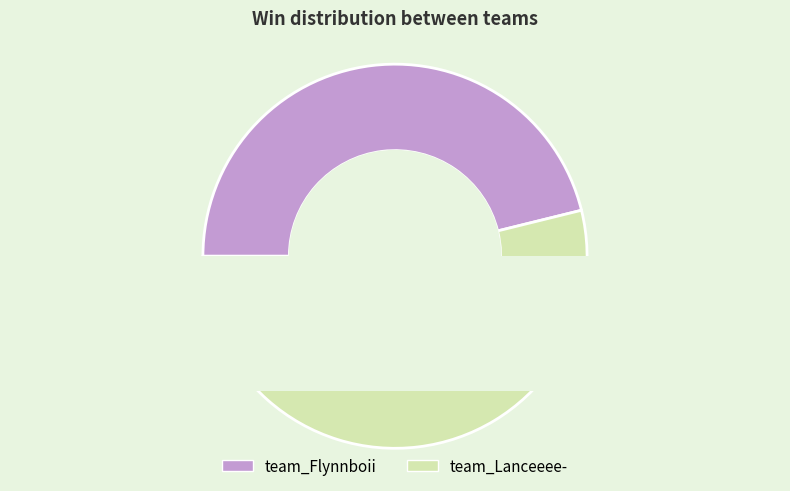

Between team_Lanceeee- and team_Flynnboii, which is larger?

team_Lanceeee-